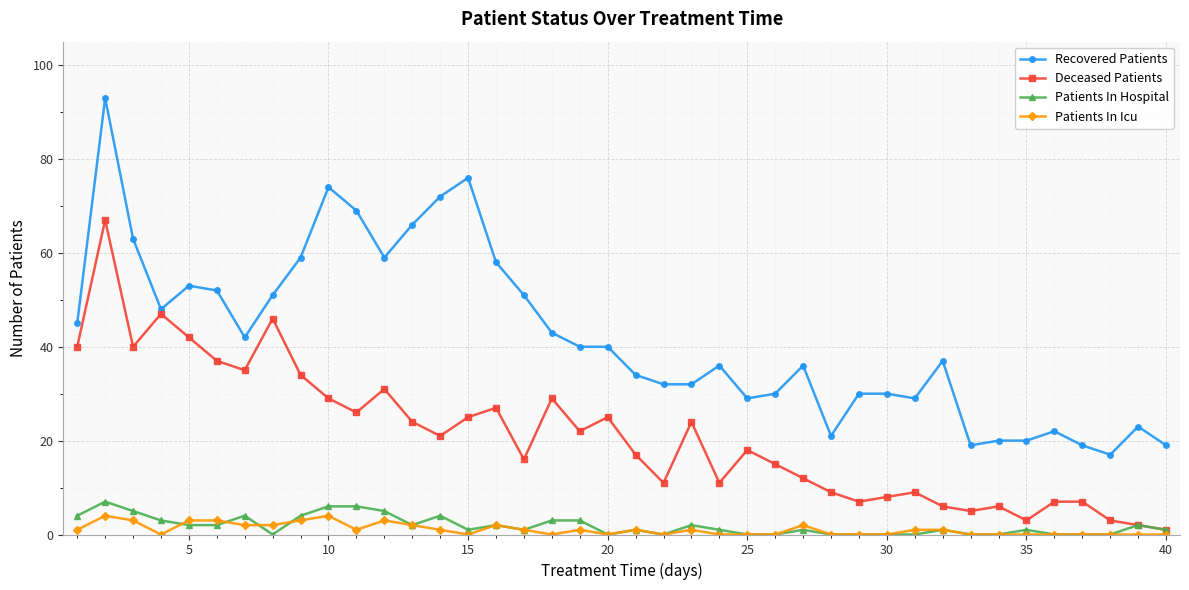

Which series has the largest total across all categories?

Recovered Patients